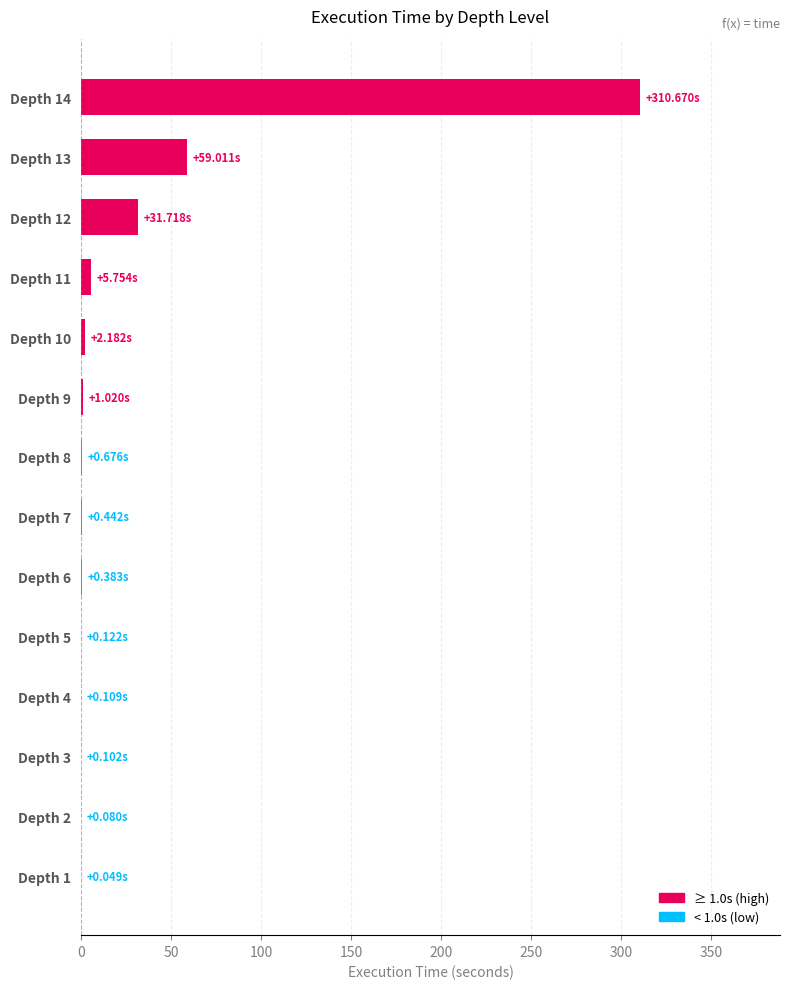

Count the number of categories in the chart.

14